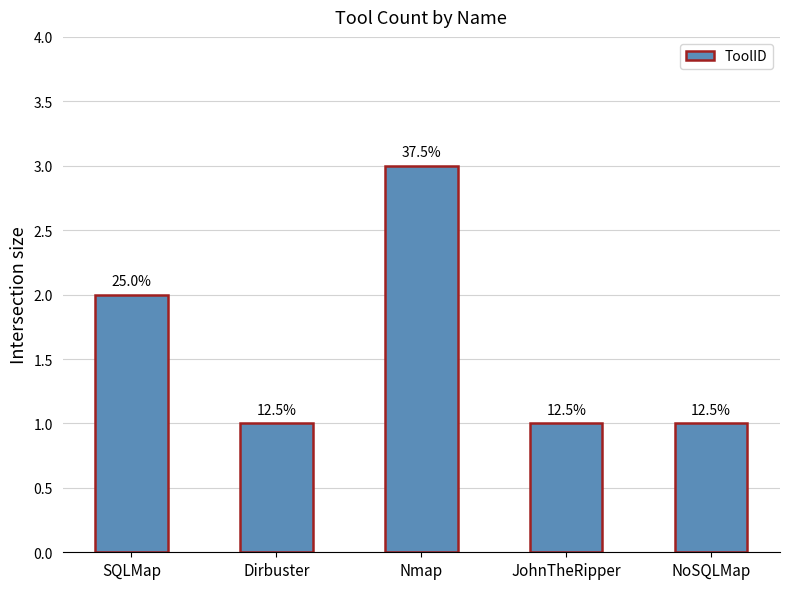

Approximately how many times larger is the value at SQLMap compared to JohnTheRipper?

2.0